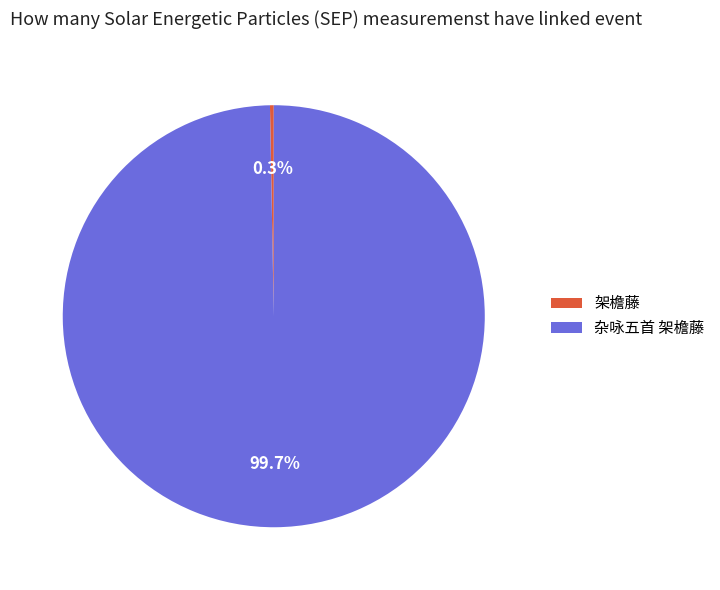

Which has a higher value, 杂咏五首 架檐藤 or 架檐藤?

杂咏五首 架檐藤